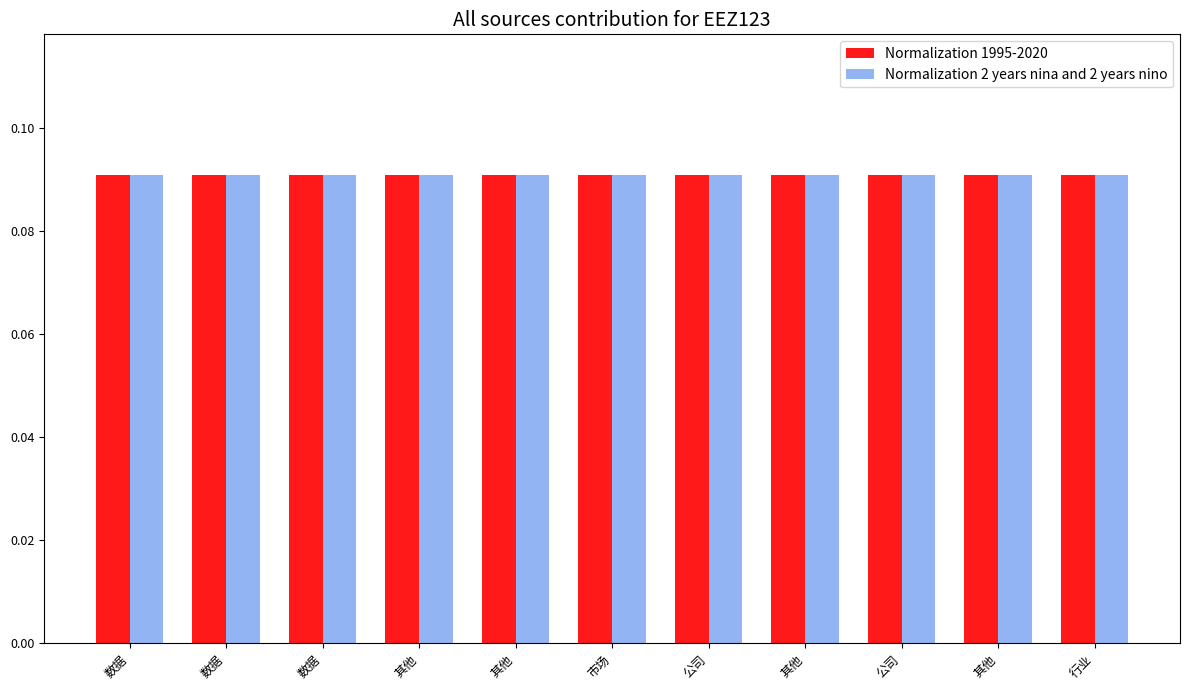

What is the sum of the Normalization 2 years nina and 2 years nino values at 公司 and 数据?

0.2